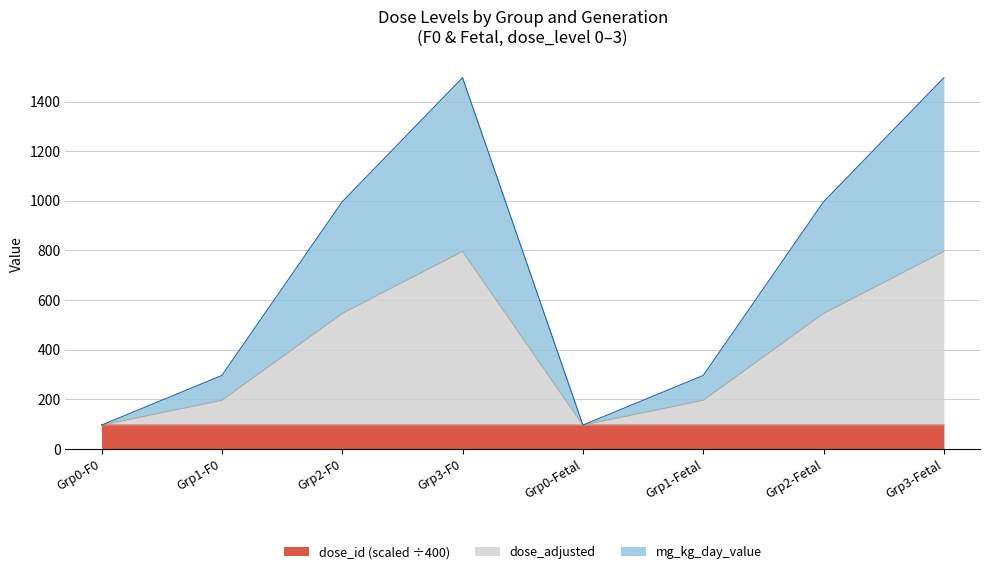

Does the chart have visible grid lines?

Yes